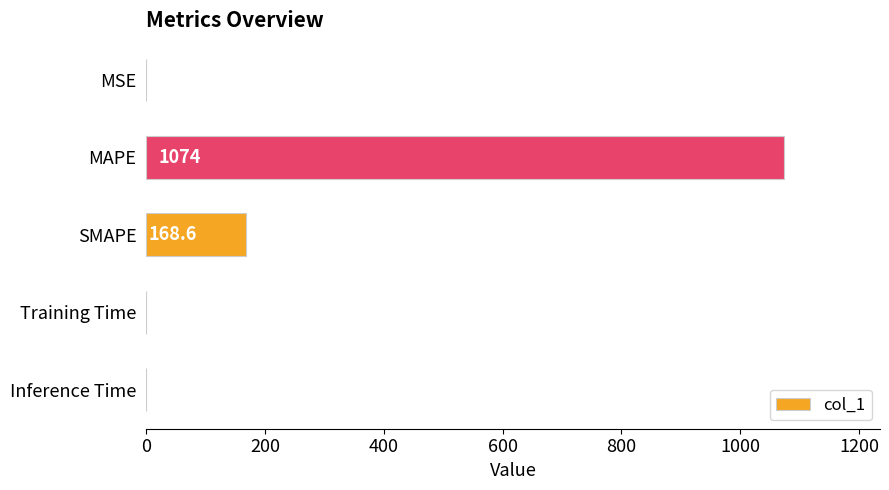

Which category has the highest value across all series?

MAPE